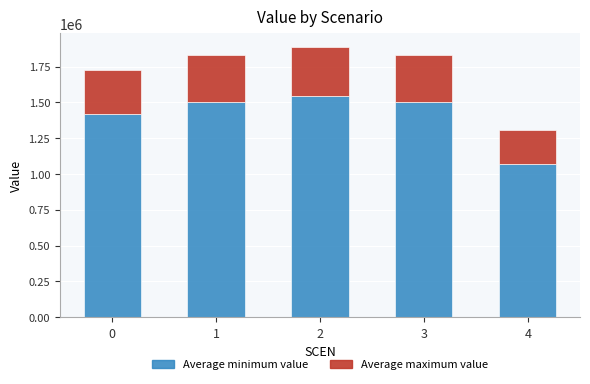

The chart shows a value of 1072793.8 at 4. True or false?

True